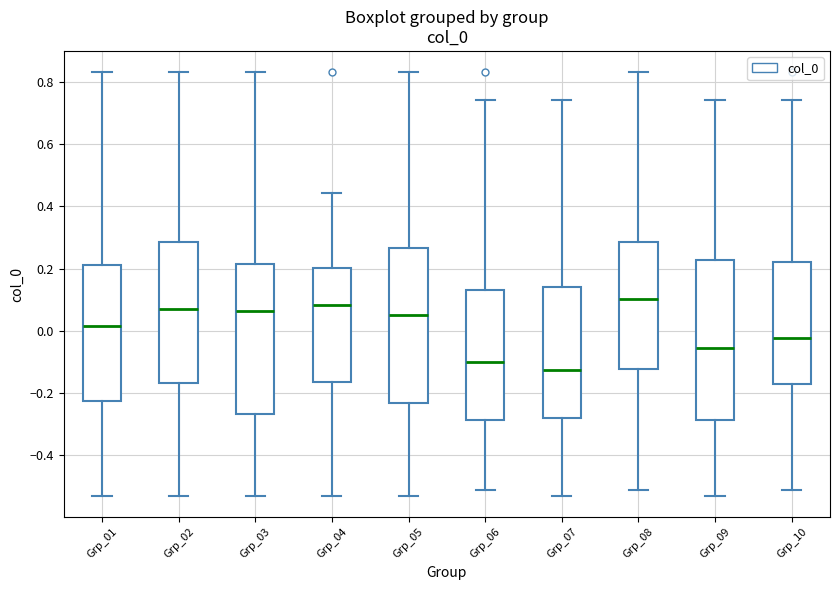

Reading left to right, read every box against the y-axis: the position of its median line, the range the box covers, and the ends of its whiskers. The values are not printed on the chart, so give them approximately, as read against the axis.

Grp_01: median 0.02, box -0.22 to 0.22, whiskers -0.54 to 0.84
Grp_02: median 0.06, box -0.16 to 0.28, whiskers -0.54 to 0.84
Grp_03: median 0.06, box -0.26 to 0.22, whiskers -0.54 to 0.84
Grp_04: median 0.08, box -0.16 to 0.20, whiskers -0.54 to 0.44
Grp_05: median 0.06, box -0.24 to 0.26, whiskers -0.54 to 0.84
Grp_06: median -0.10, box -0.28 to 0.14, whiskers -0.52 to 0.74
Grp_07: median -0.12, box -0.28 to 0.14, whiskers -0.54 to 0.74
Grp_08: median 0.10, box -0.12 to 0.28, whiskers -0.52 to 0.84
Grp_09: median -0.06, box -0.28 to 0.22, whiskers -0.54 to 0.74
Grp_10: median -0.02, box -0.18 to 0.22, whiskers -0.52 to 0.74